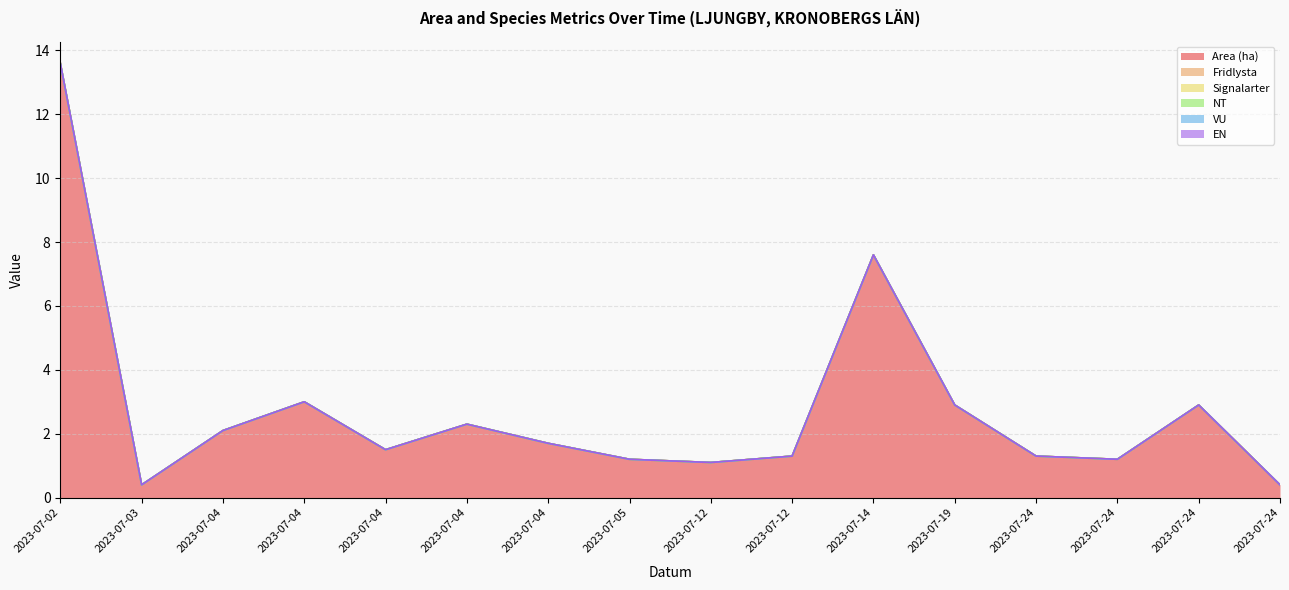

Rank the series at 2023-07-04 from lowest to highest value.

Fridlysta, Signalarter, NT, VU, EN, Area (ha)